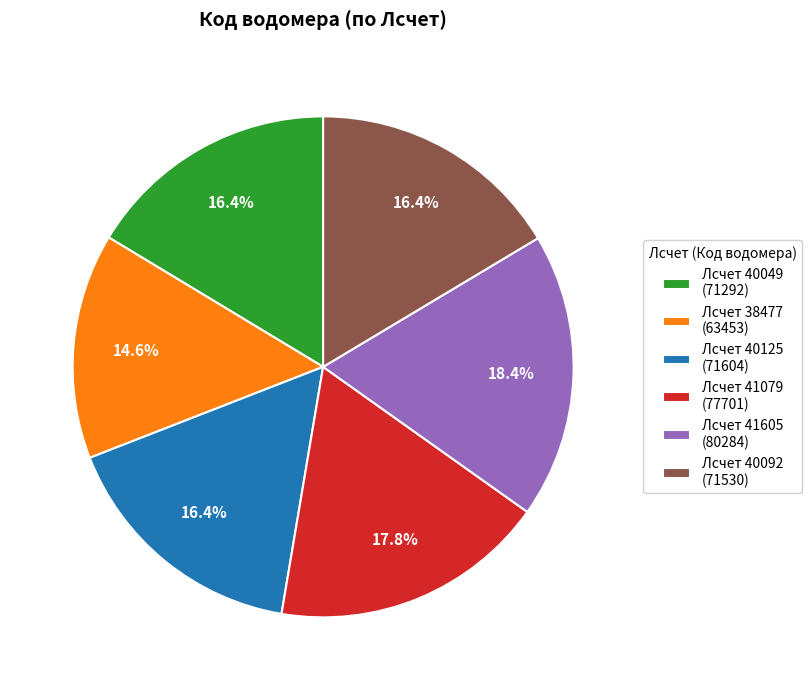

Combined, what portion of the pie is Лсчет 40125 (71604) and Лсчет 38477 (63453)?

31.0%